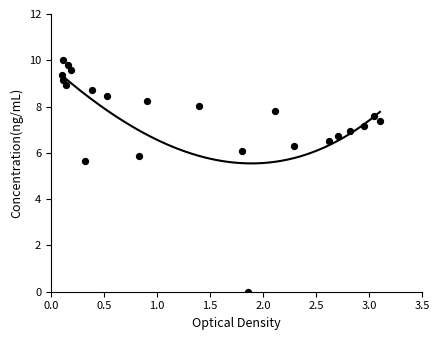

What is the range of X values (max minus min)?

3.0